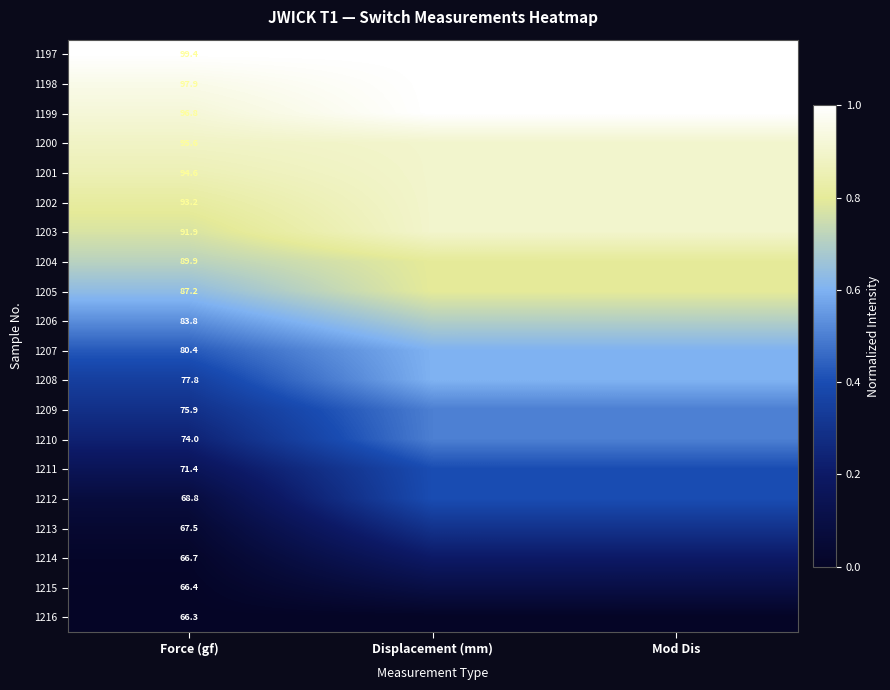

Rank the series at Force (gf) from lowest to highest value.

1216, 1215, 1214, 1213, 1212, 1211, 1210, 1209, 1208, 1207, 1206, 1205, 1204, 1203, 1202, 1201, 1200, 1199, 1198, 1197